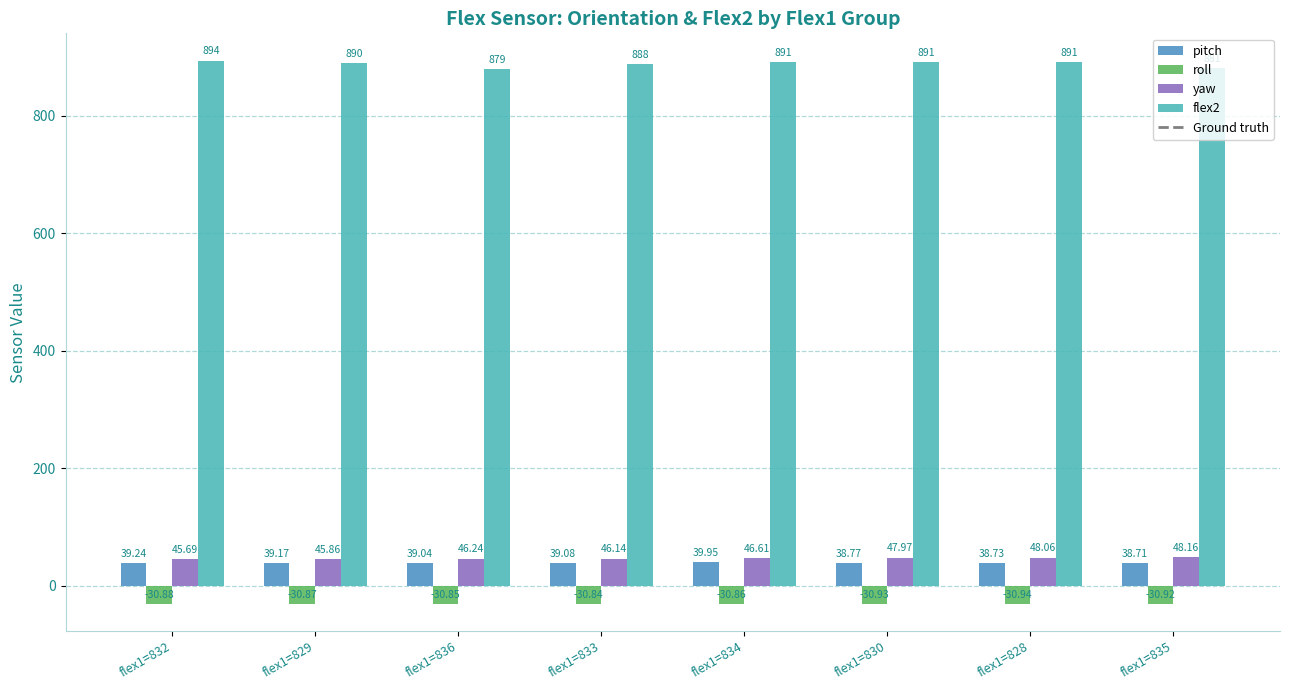

Which series has the largest total across all categories?

flex2